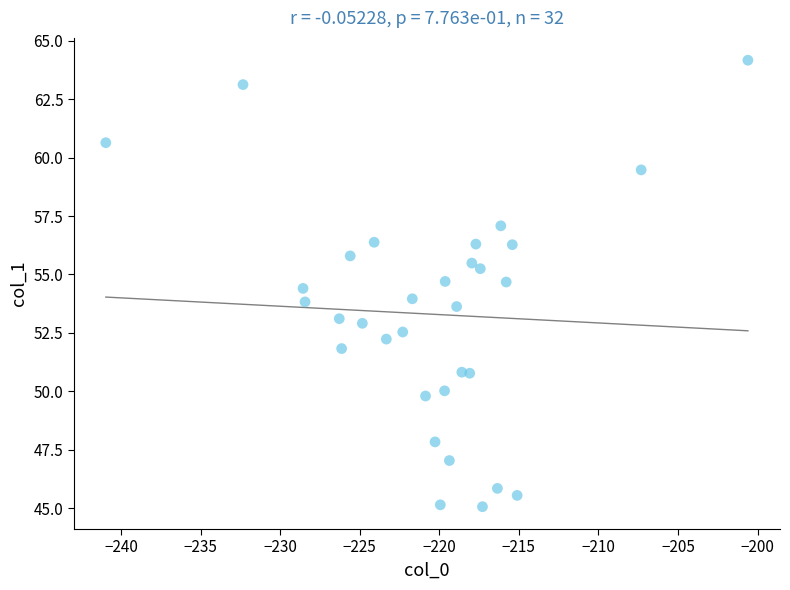

What is the range of X values (max minus min)?

40.4